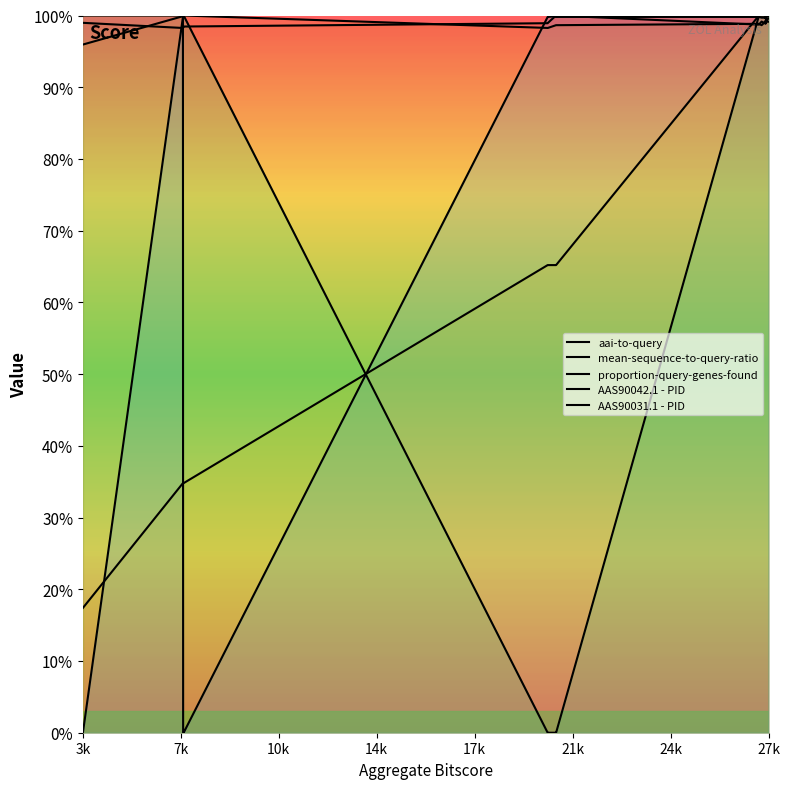

Does the chart display data point markers on the line(s)?

No